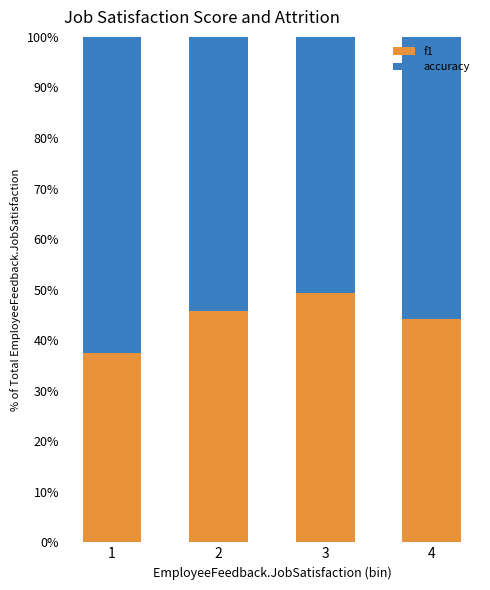

Where does the f1 series first go above 45?

2